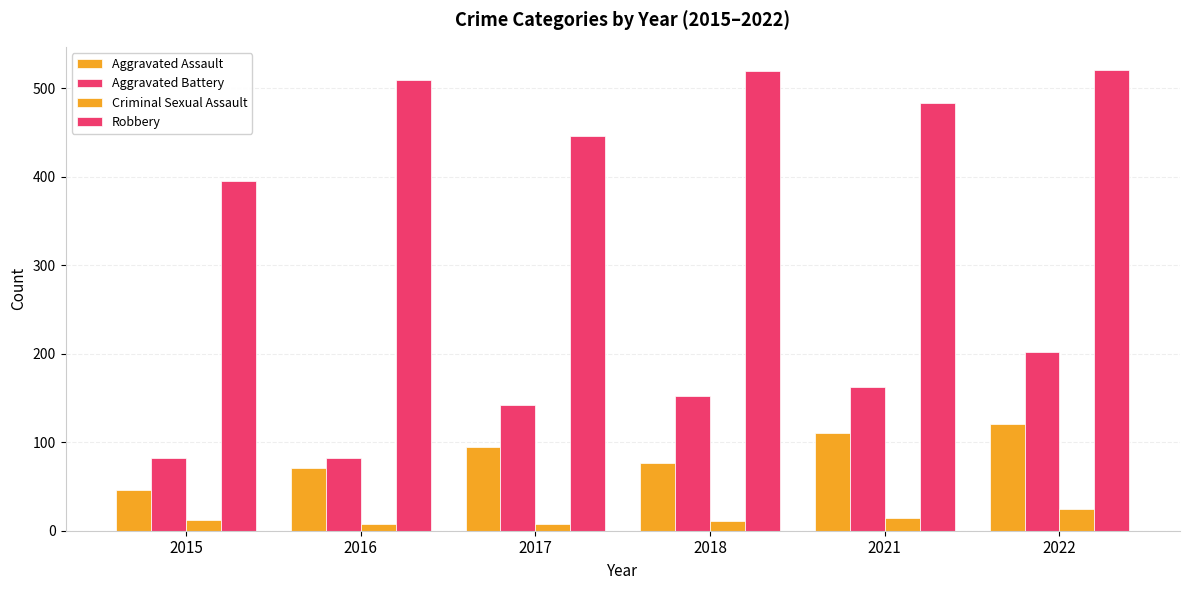

How many data points does each series have?

6